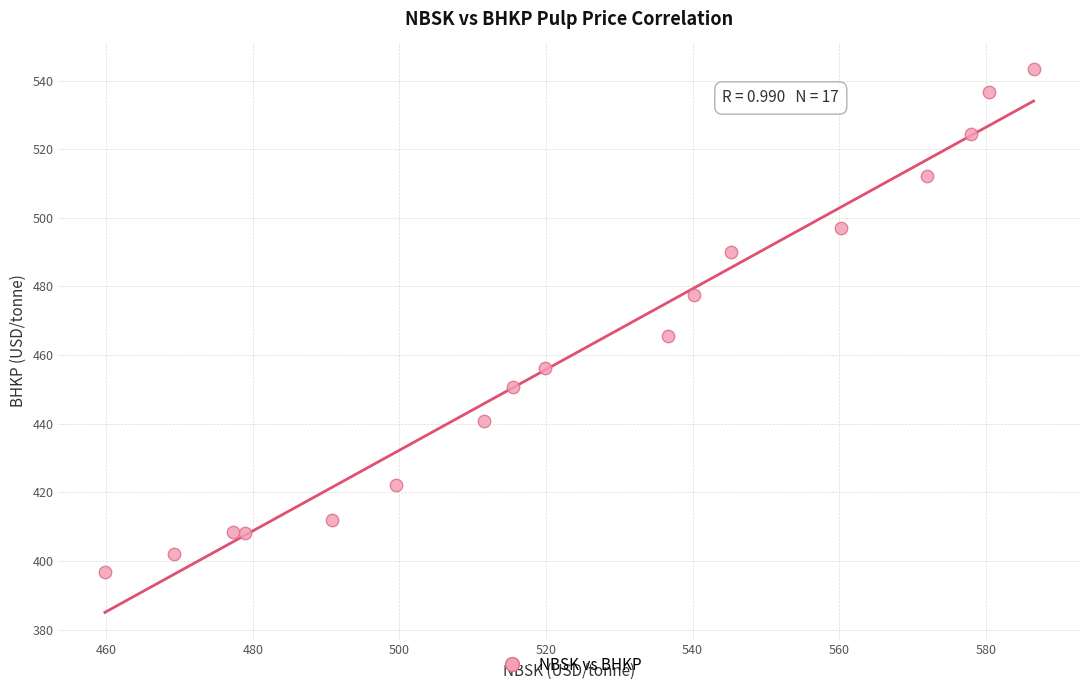

What Y value in the scatter plot is closest to 470?

465.6